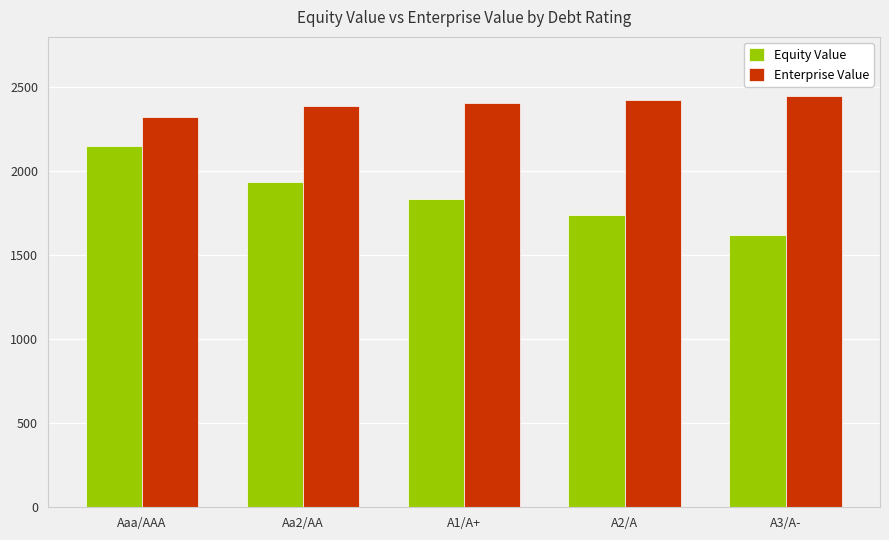

How many bars are there in total?

10